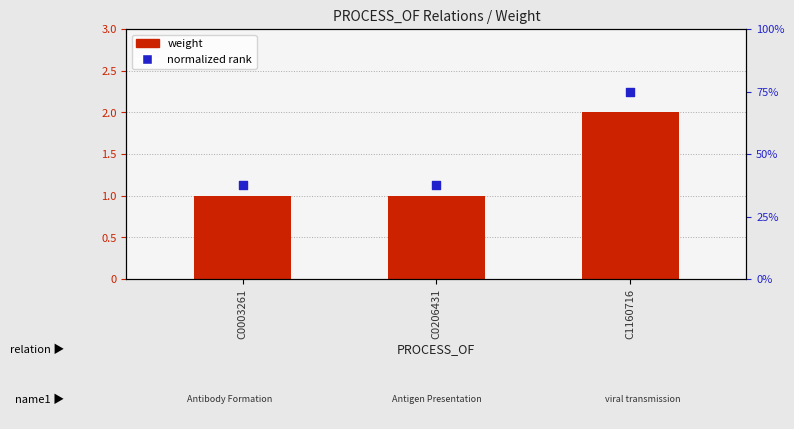

Which series contains the lowest Y value?

weight